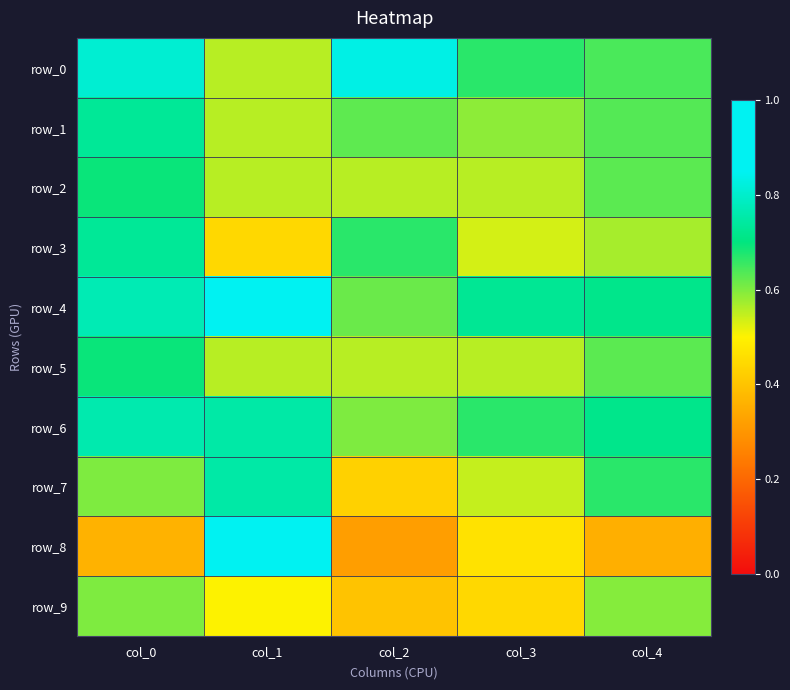

At col_1, list the series in order from largest to smallest.

row_4, row_8, row_6, row_7, row_0, row_1, row_2, row_5, row_9, row_3